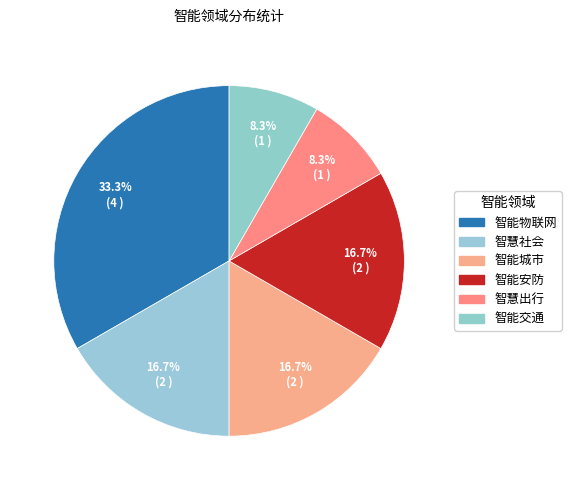

Is the sum of 智能交通 and 智能城市 greater than half?

No